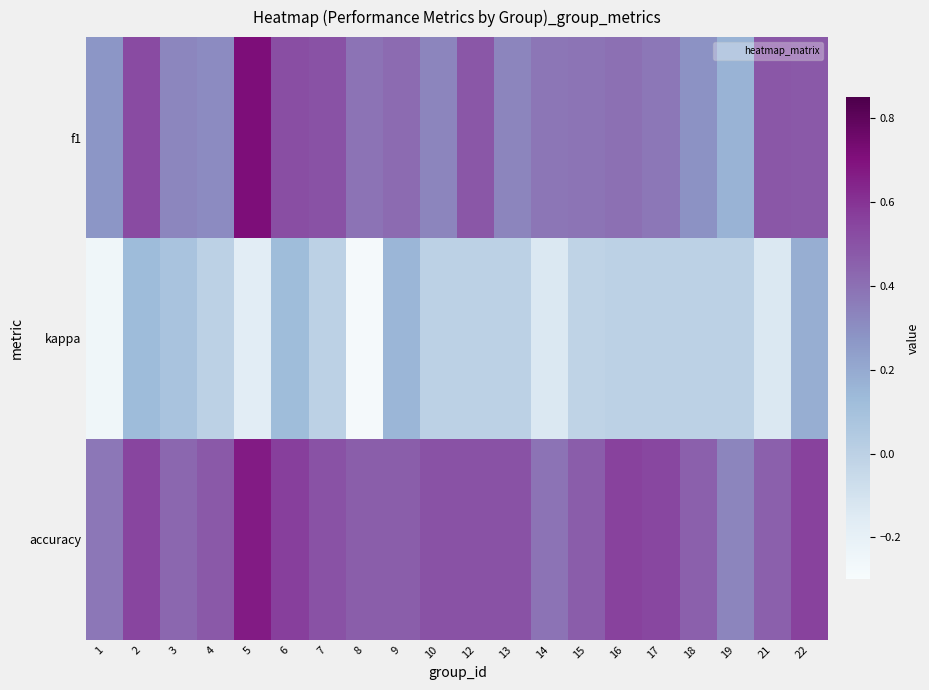

Count the number of categories in the chart.

20